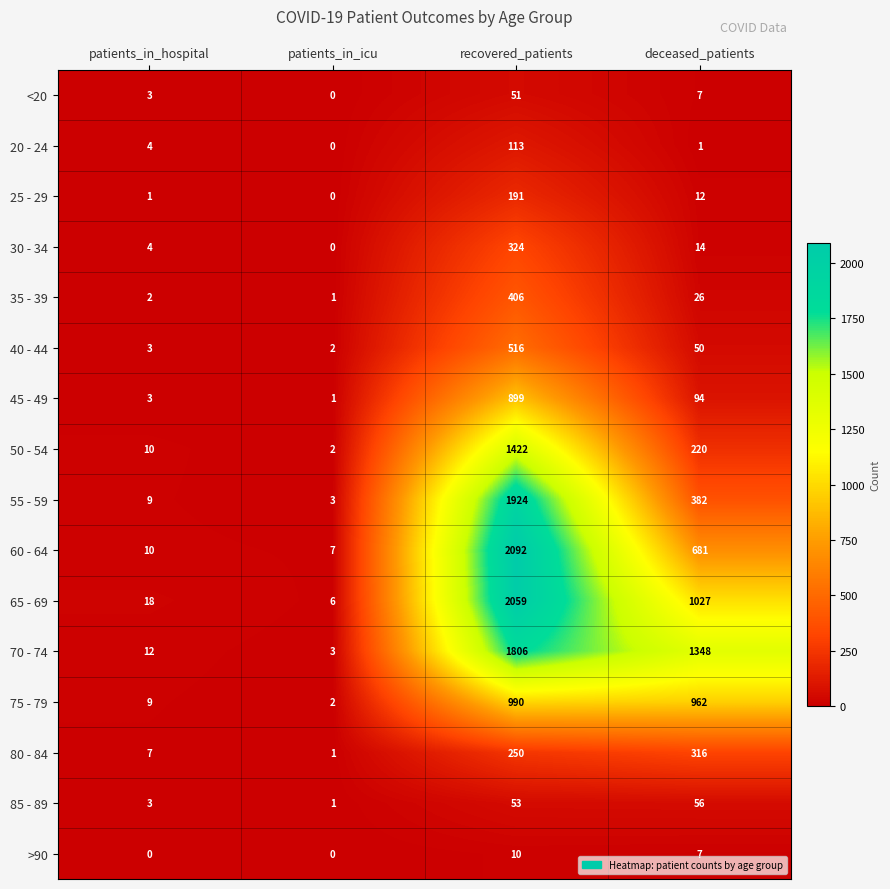

How many data points in 40 - 44 are less than 50?

2